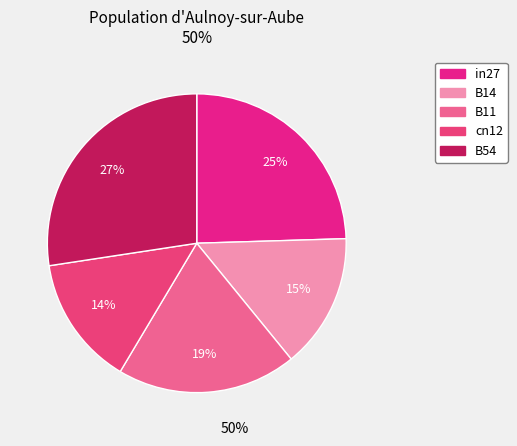

To the nearest percent, what portion does in27 represent?

25%